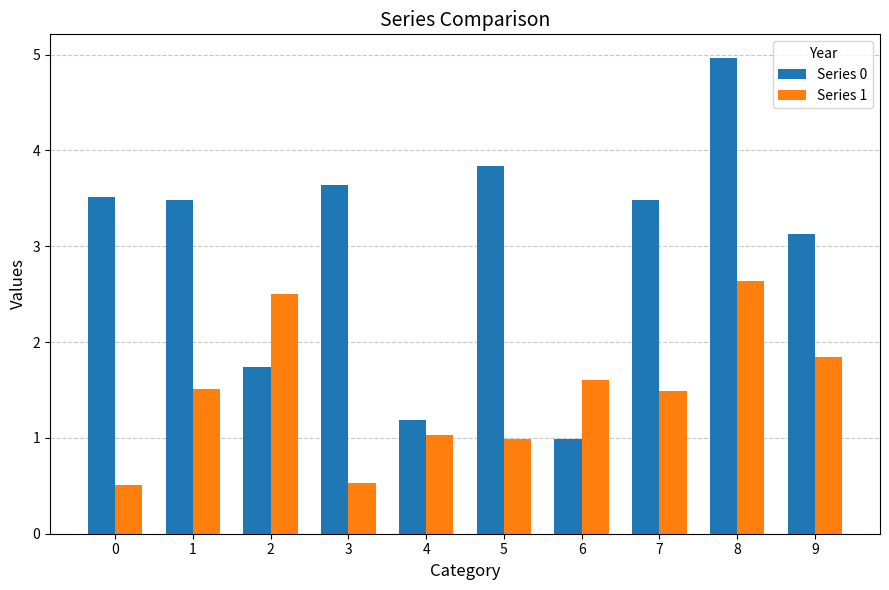

Reading left to right, transcribe all the data shown in this chart.

Series 0: 0=3.5	1=3.5	2=1.7	3=3.6	4=1.2	5=3.8	6=1.0	7=3.5	8=5.0	9=3.1
Series 1: 0=0.5	1=1.5	2=2.5	3=0.5	4=1.0	5=1.0	6=1.6	7=1.5	8=2.6	9=1.8